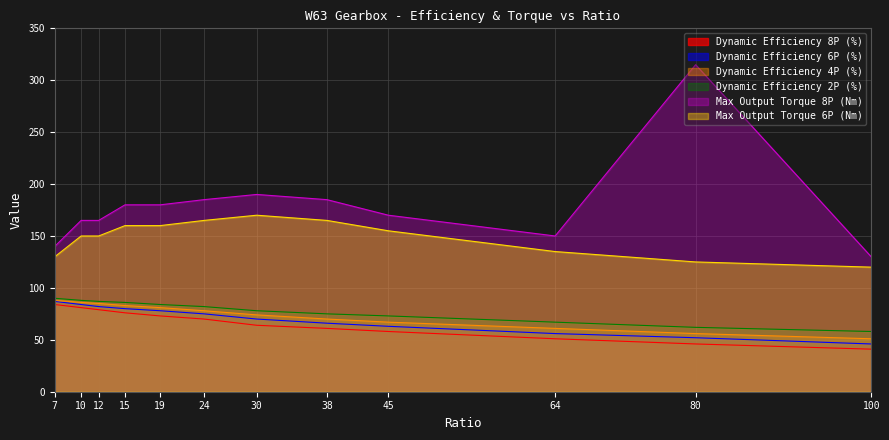

Which category has the lowest value in the Dynamic Efficiency 8P (%) series?

100